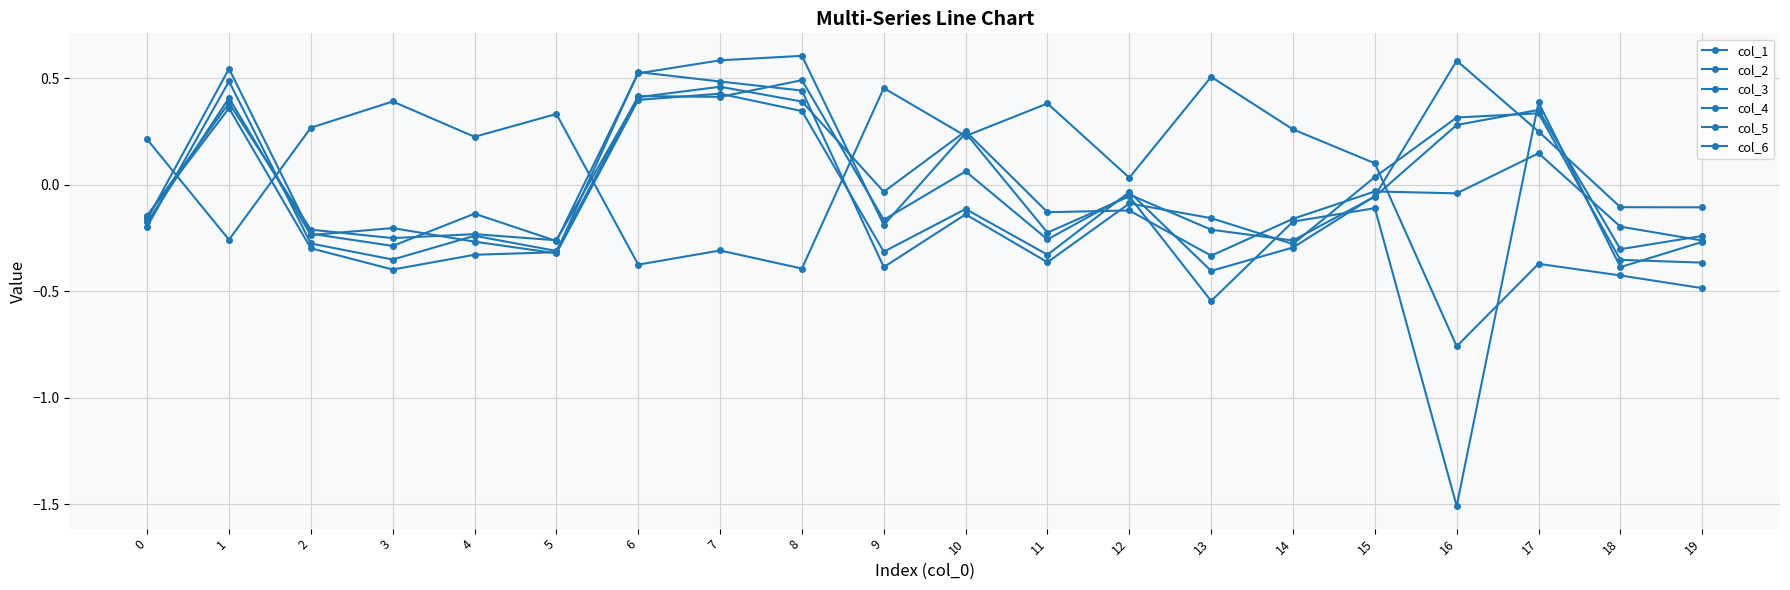

At how many categories does at least one series exceed 0?

18